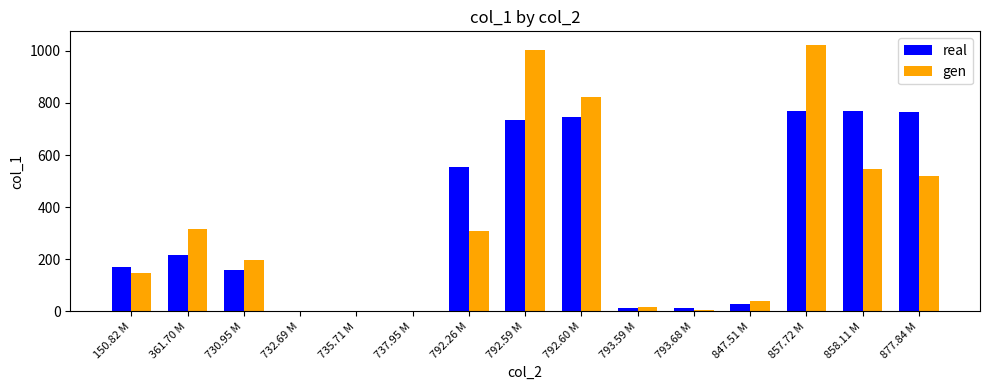

What is the sum of the real values at 858.11 M and 361.70 M?

985.4